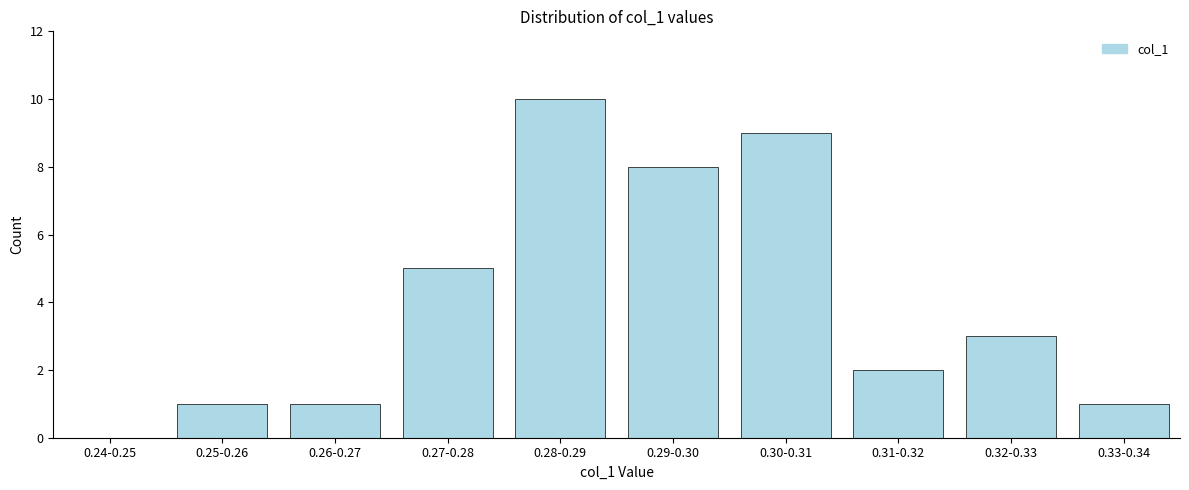

Reading left to right, transcribe all the data shown in this chart.

0.24-0.25=0	0.25-0.26=1	0.26-0.27=1	0.27-0.28=5	0.28-0.29=10	0.29-0.30=8	0.30-0.31=9	0.31-0.32=2	0.32-0.33=3	0.33-0.34=1